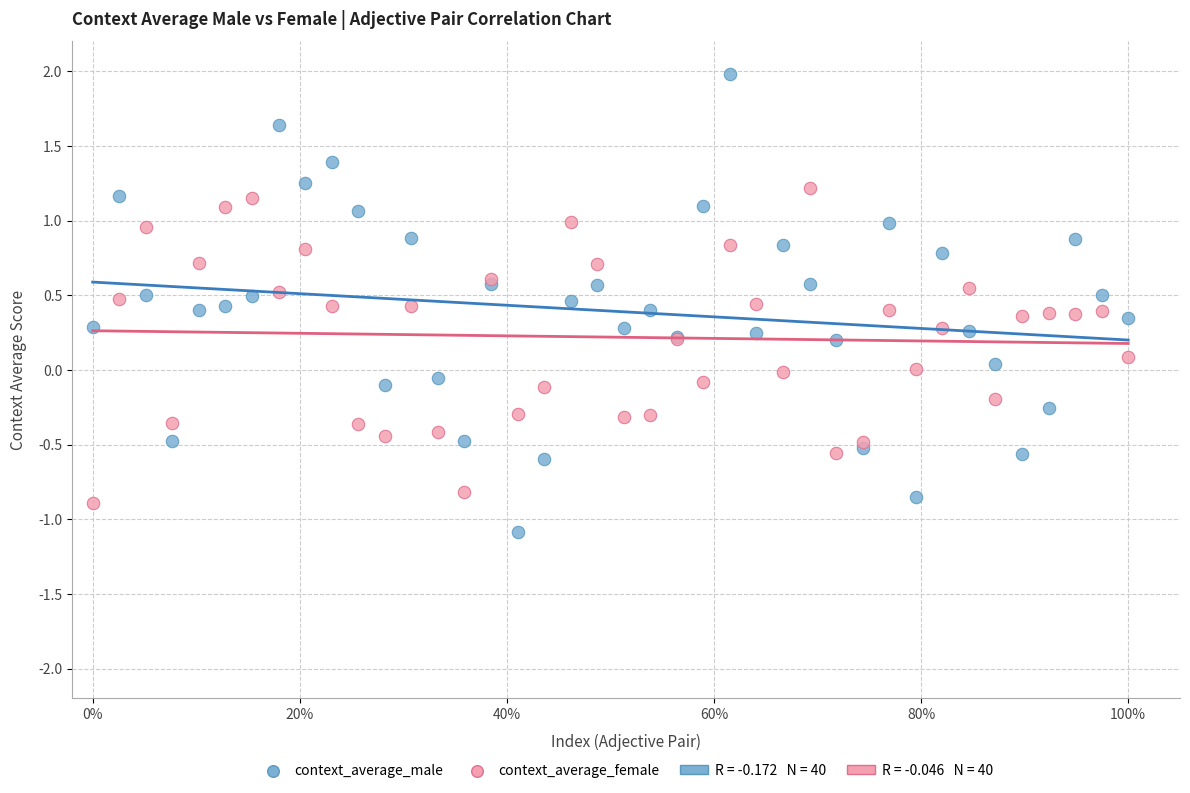

Which series contains the lowest Y value?

context_average_male